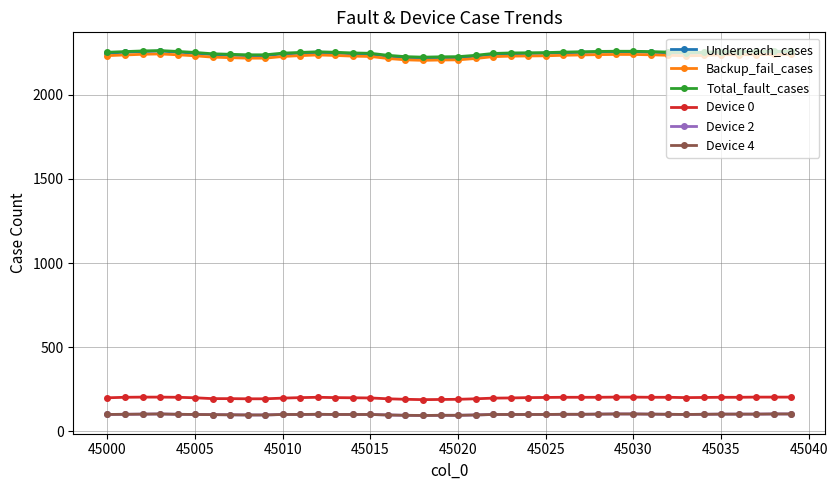

At which label is Device 4 closest to 99?

45030